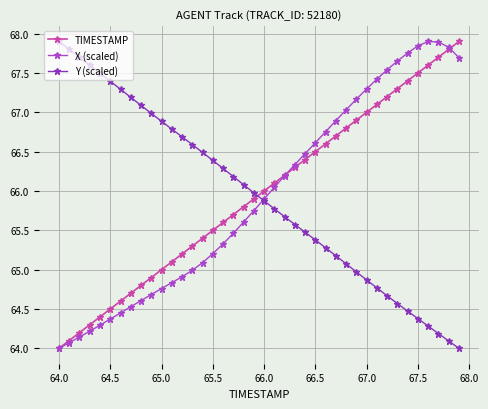

What is the highest value of the Y (scaled) series?

67.9